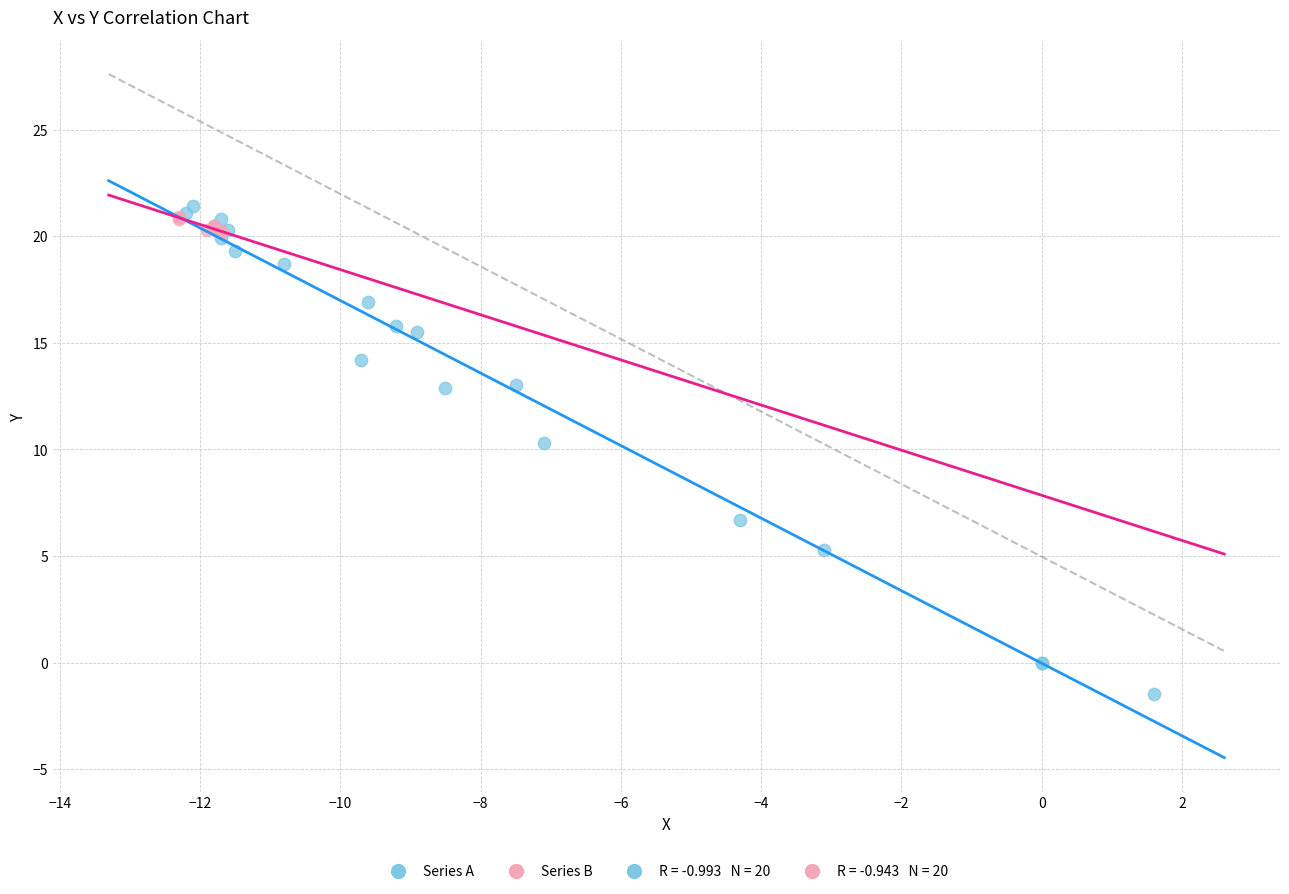

Which series reaches the minimum Y coordinate?

Series A